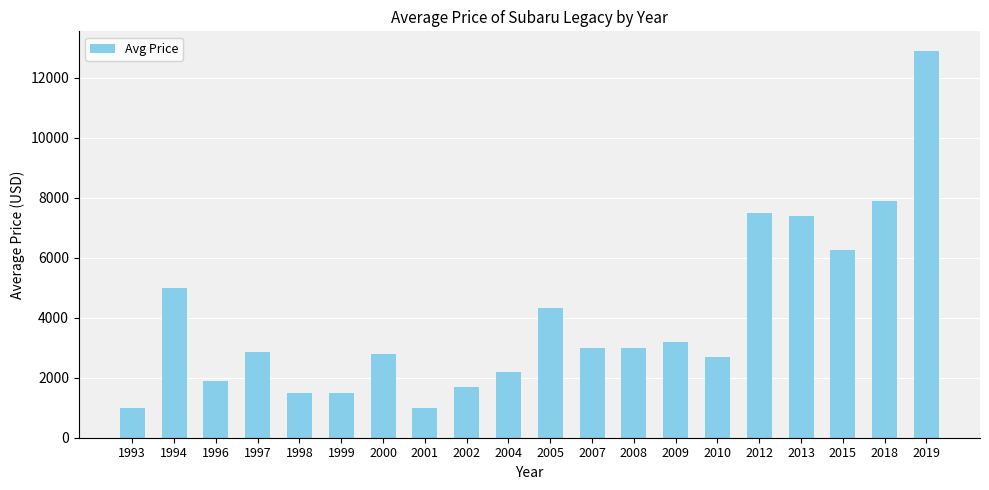

What is the sum of all values?

79650